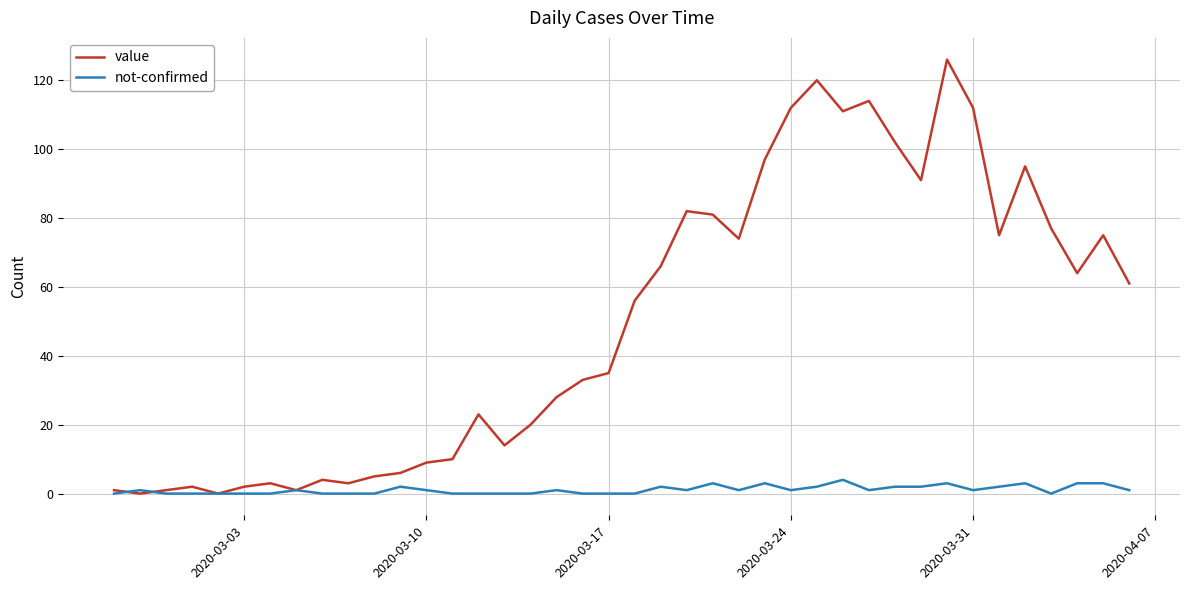

Which series has the widest spread of values?

value